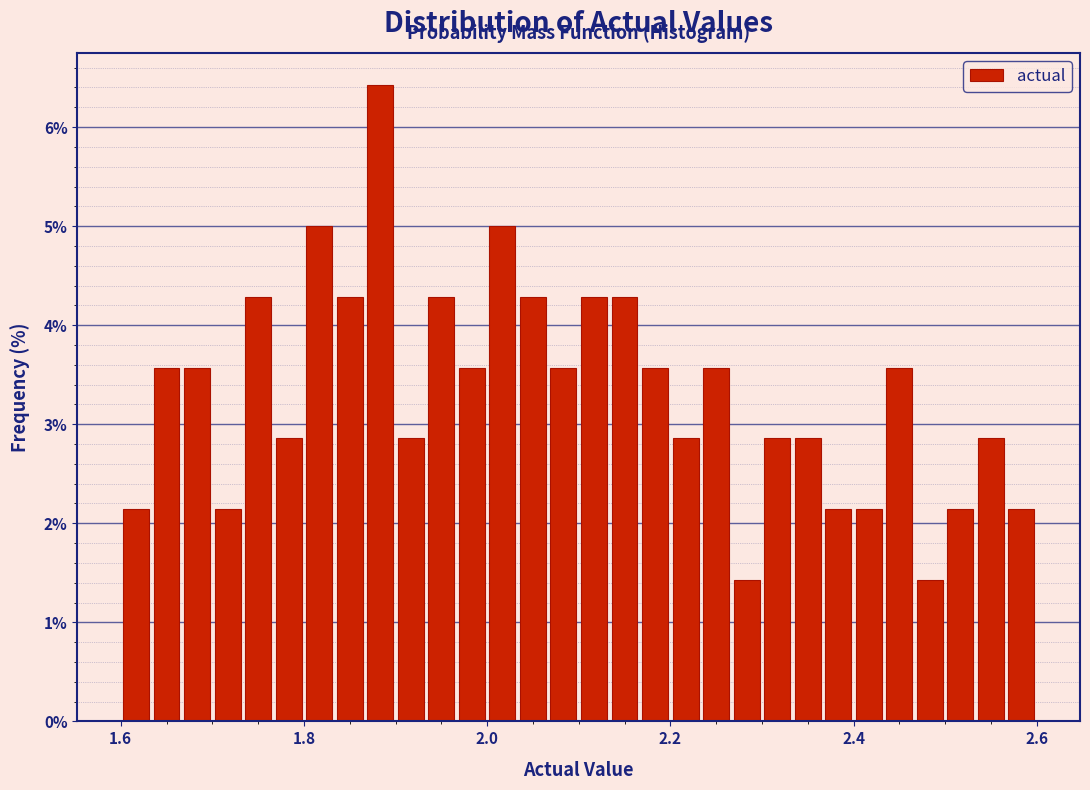

Around what value on the x-axis is the tallest bar? Give the approximate position of its centre, as read against the axis.

1.88